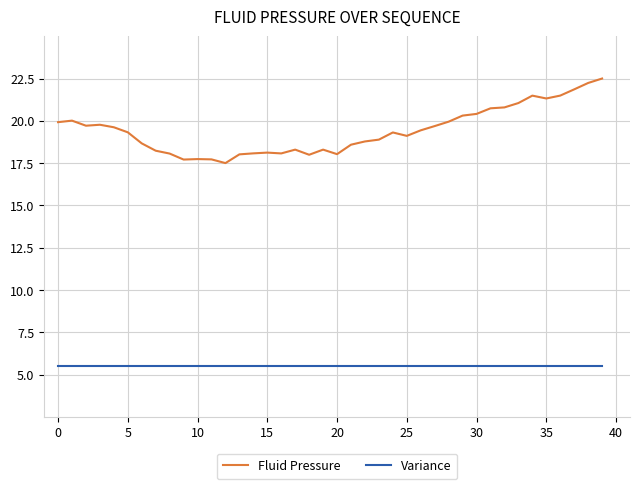

Rank the series by their average value, from lowest to highest.

Variance, Fluid Pressure